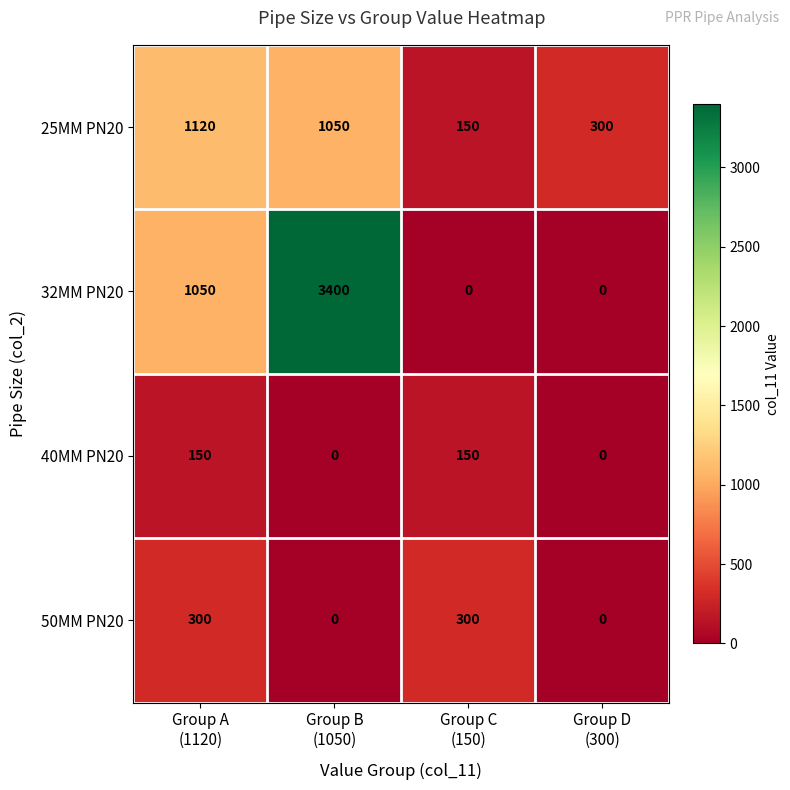

Count the number of categories in the chart.

4